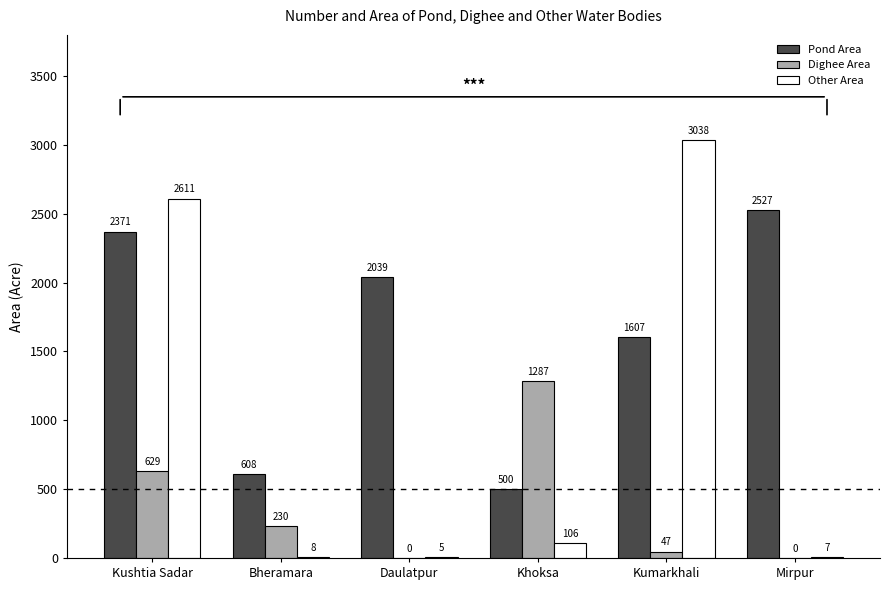

Which series changed the most between Bheramara and Daulatpur?

Pond Area